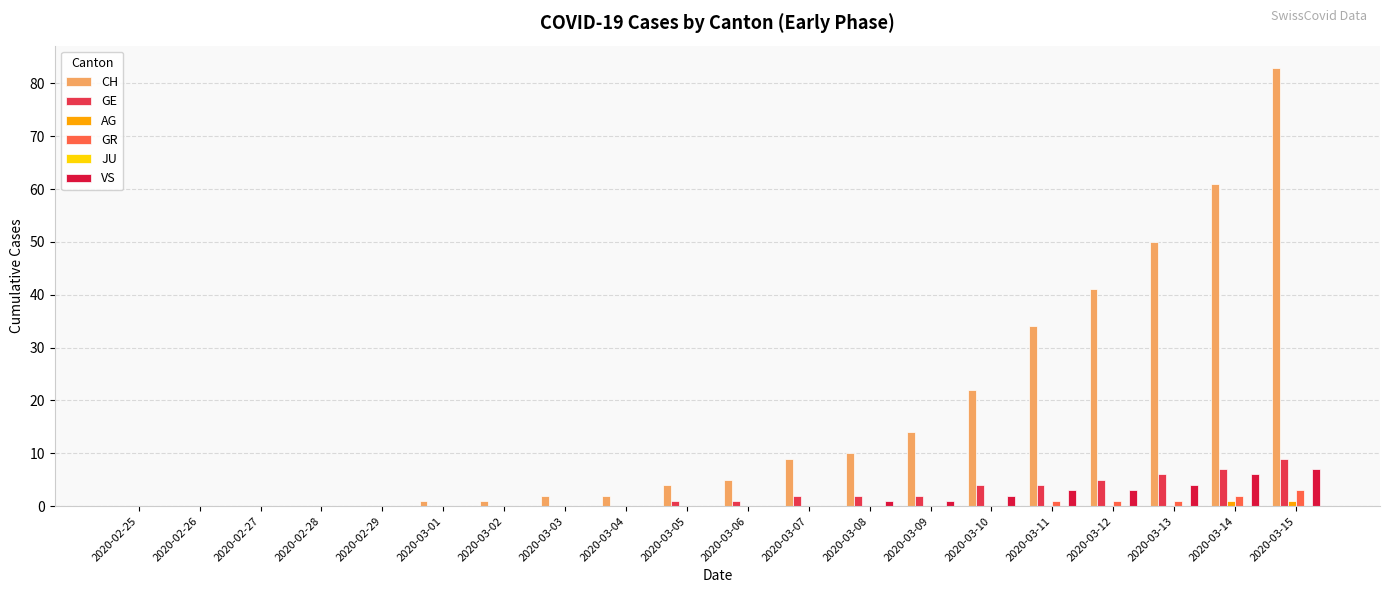

Between 2020-03-09 and 2020-03-10, which series saw the biggest shift?

CH